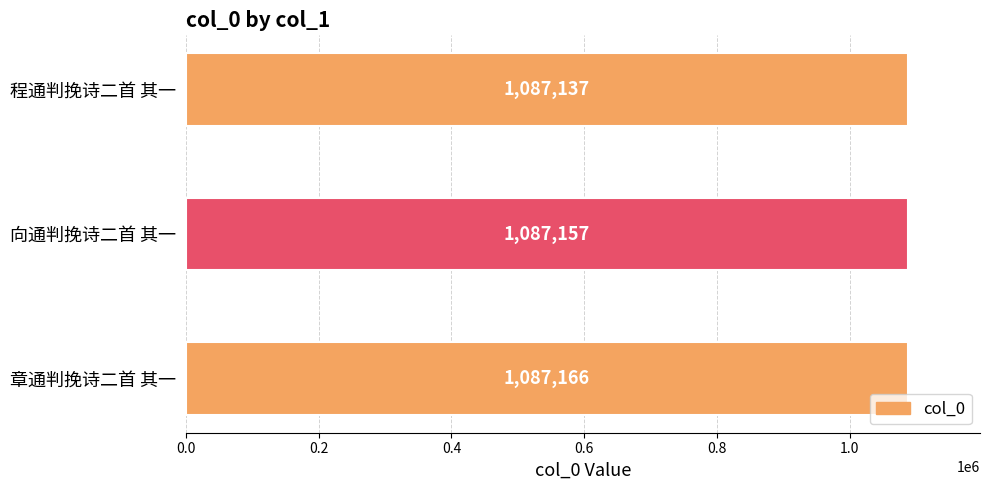

What is the difference between the maximum and minimum values?

29